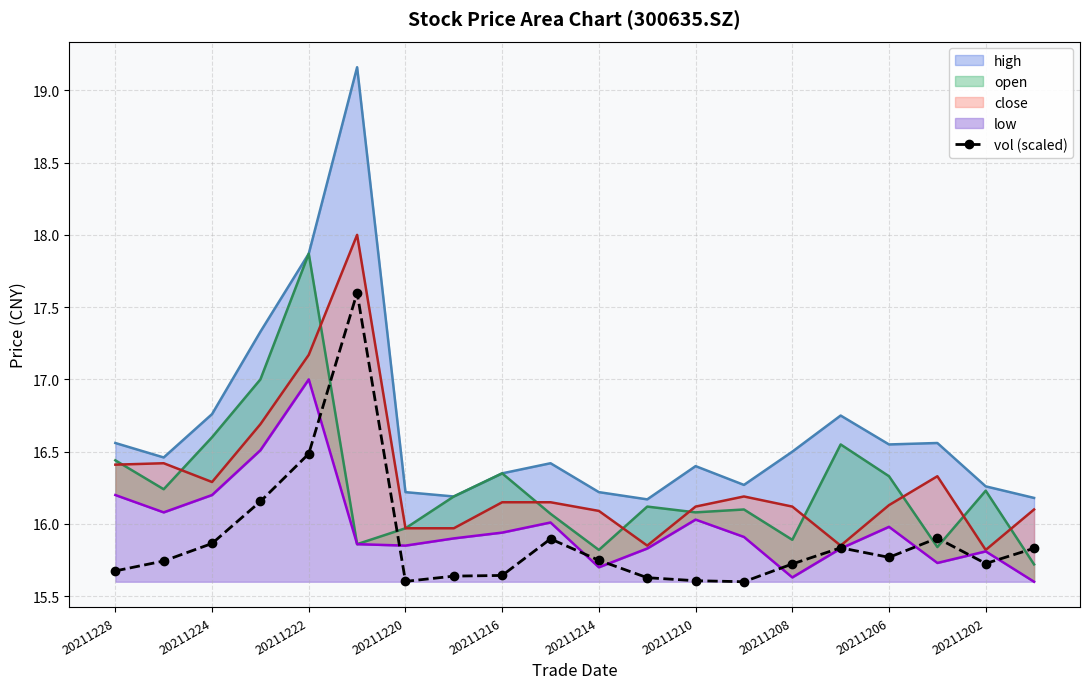

The value of vol (scaled) at 20211224 is 5.6. True or false?

False